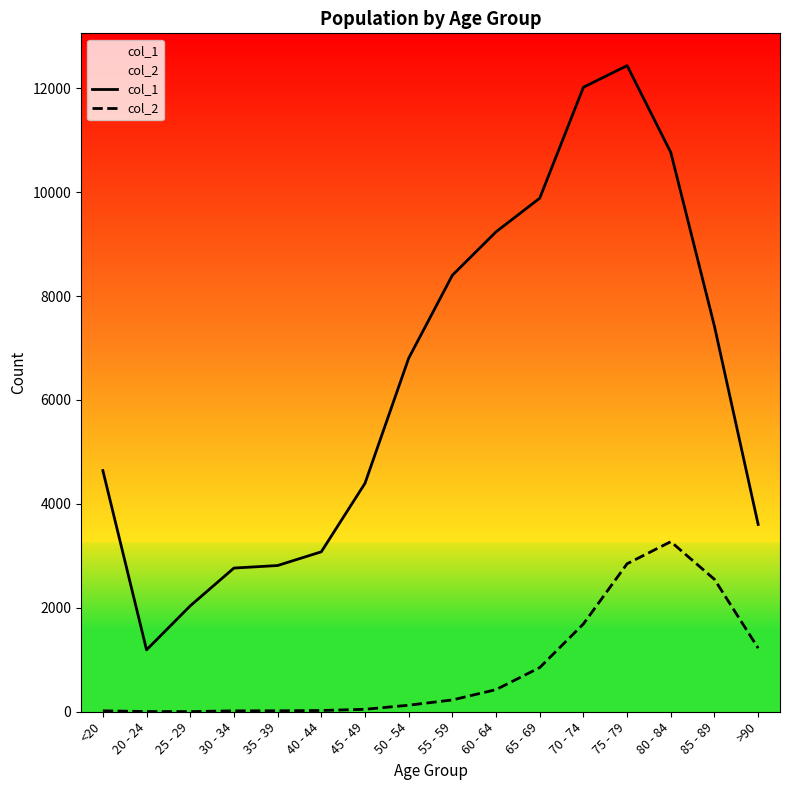

True or false: col_2 and col_1 cross at least once.

False